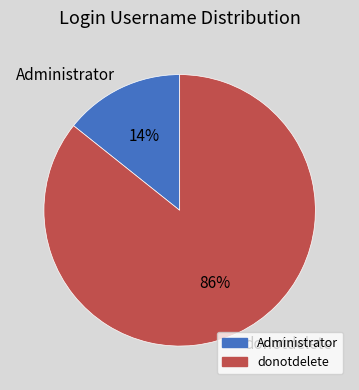

Does donotdelete account for over 50% of the chart?

Yes